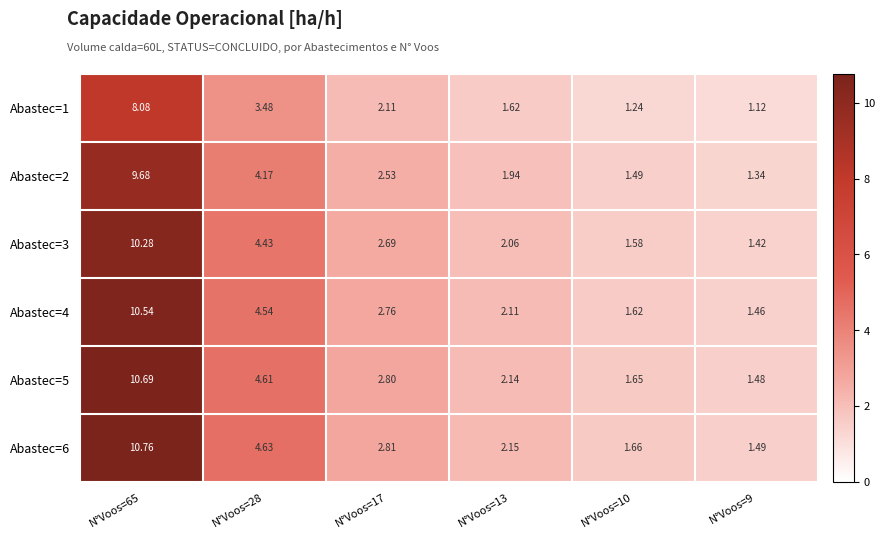

Is the value of Abastec=6 at N°Voos=9 greater than the value of Abastec=4 at N°Voos=13?

No